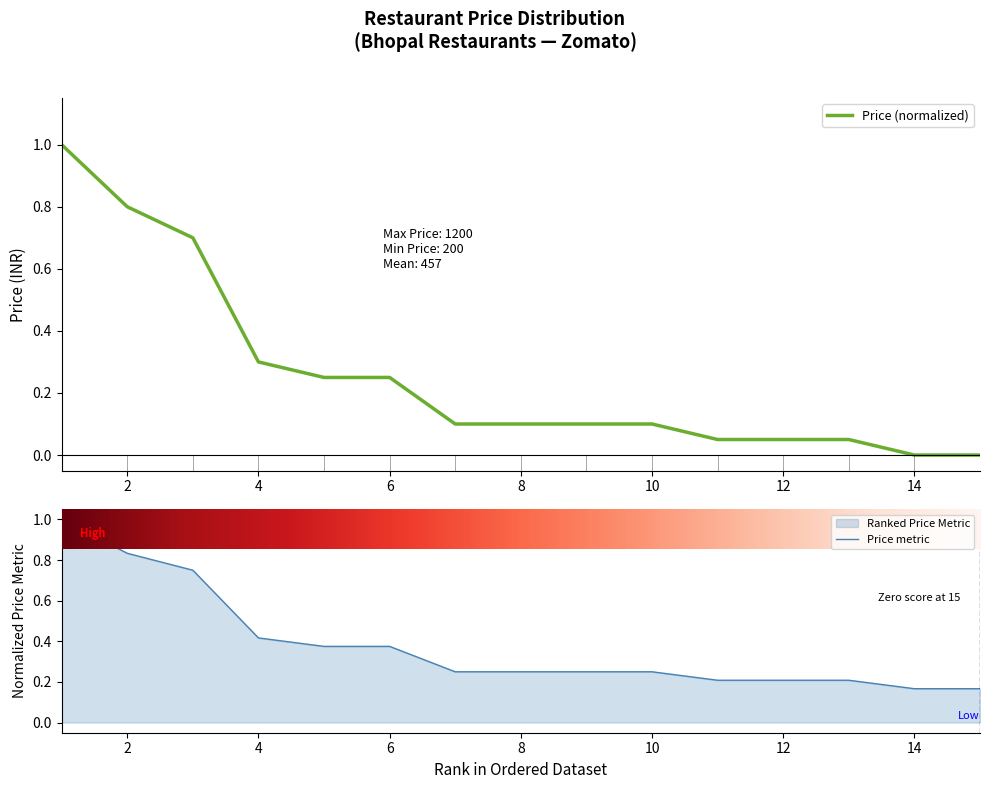

What value does the Price metric series have at 11?

0.2